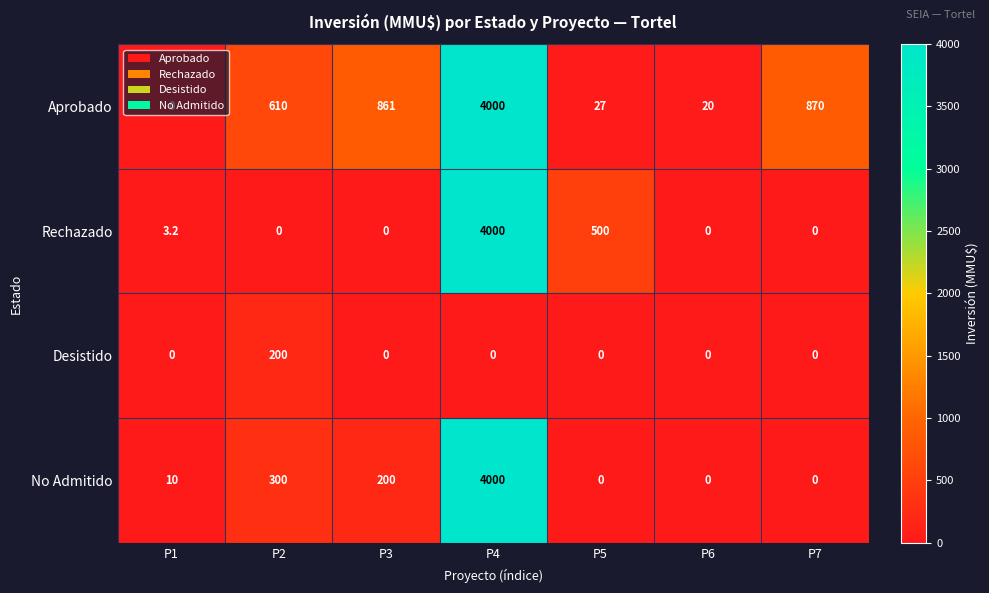

What is the difference between the highest and lowest values at P5?

500.0